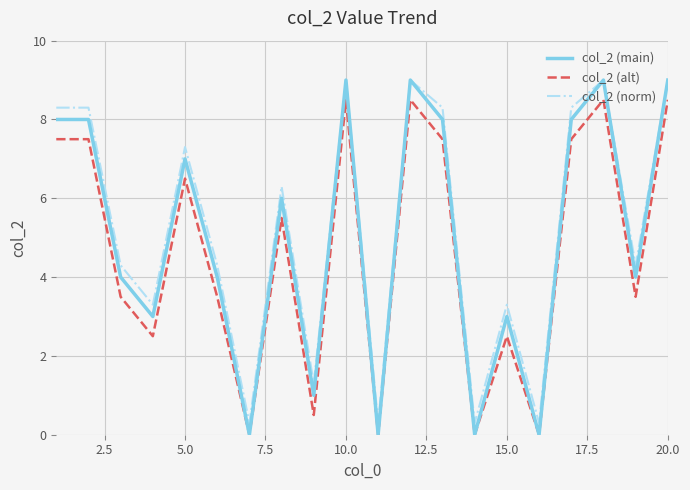

True or false: col_2 (alt) and col_2 (norm) cross at least once.

False